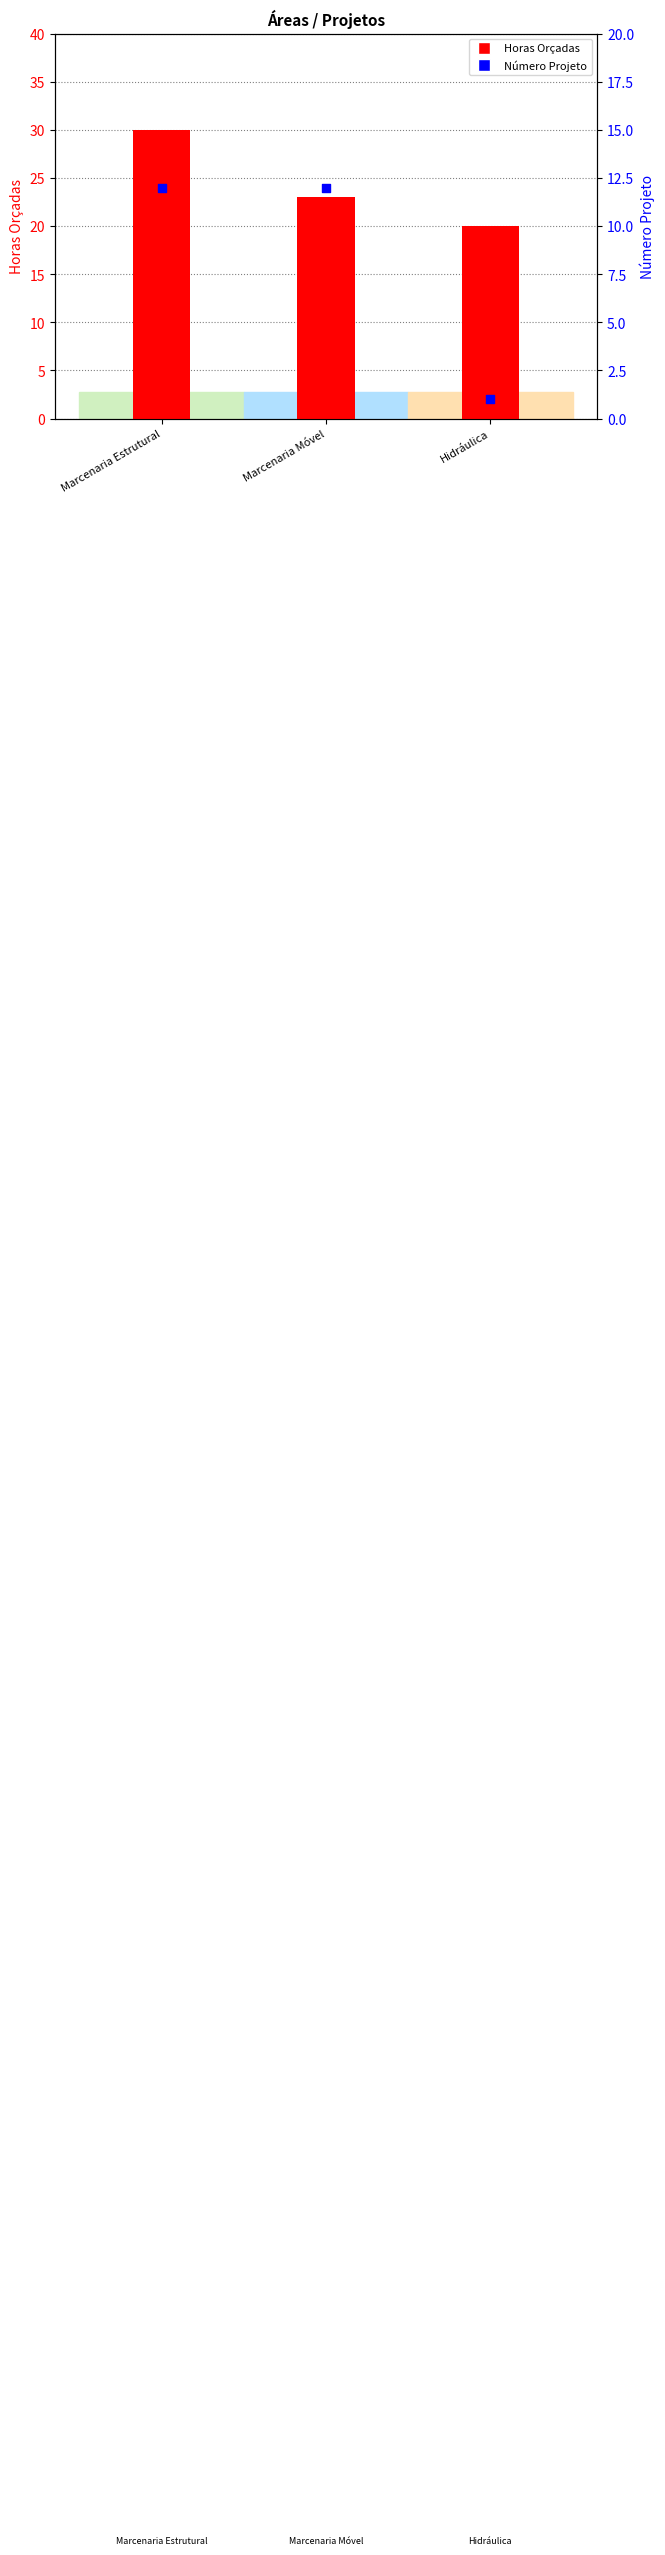

What are all the series names shown in the legend?

Horas Orçadas, Número Projeto